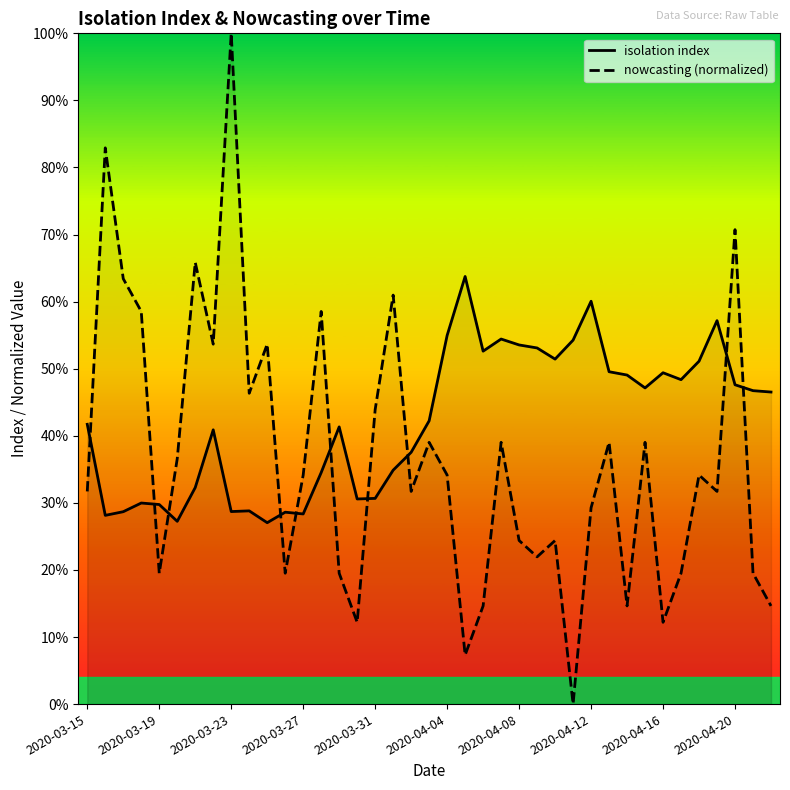

List the series in order of their overall mean, highest first.

isolation index, nowcasting (normalized)